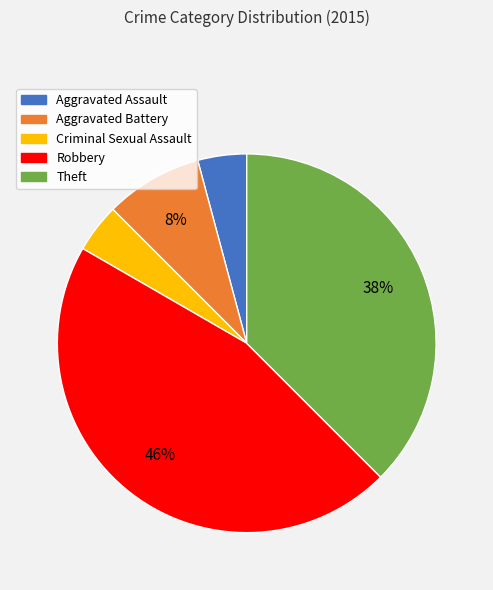

Is there any slice that represents more than half of the pie?

No